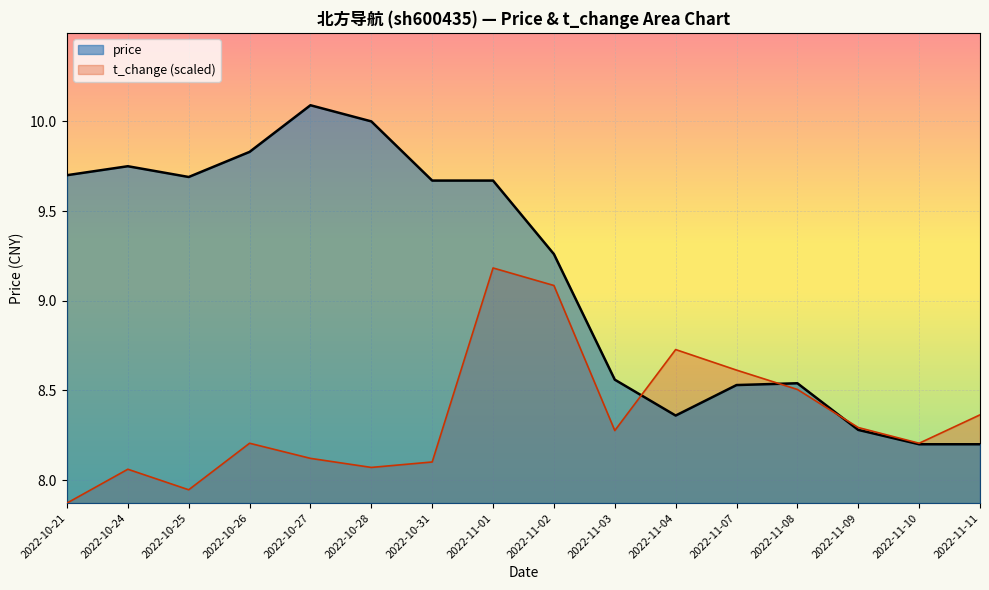

True or false: the data shows 9.7 at 2022-10-25.

True